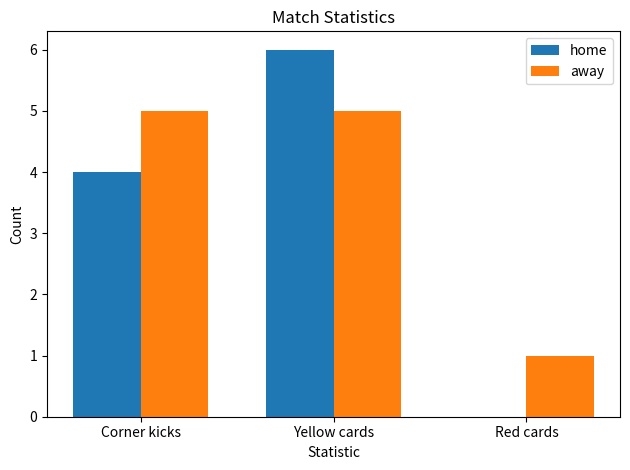

What is the sum of the home values at Yellow cards and Red cards?

6